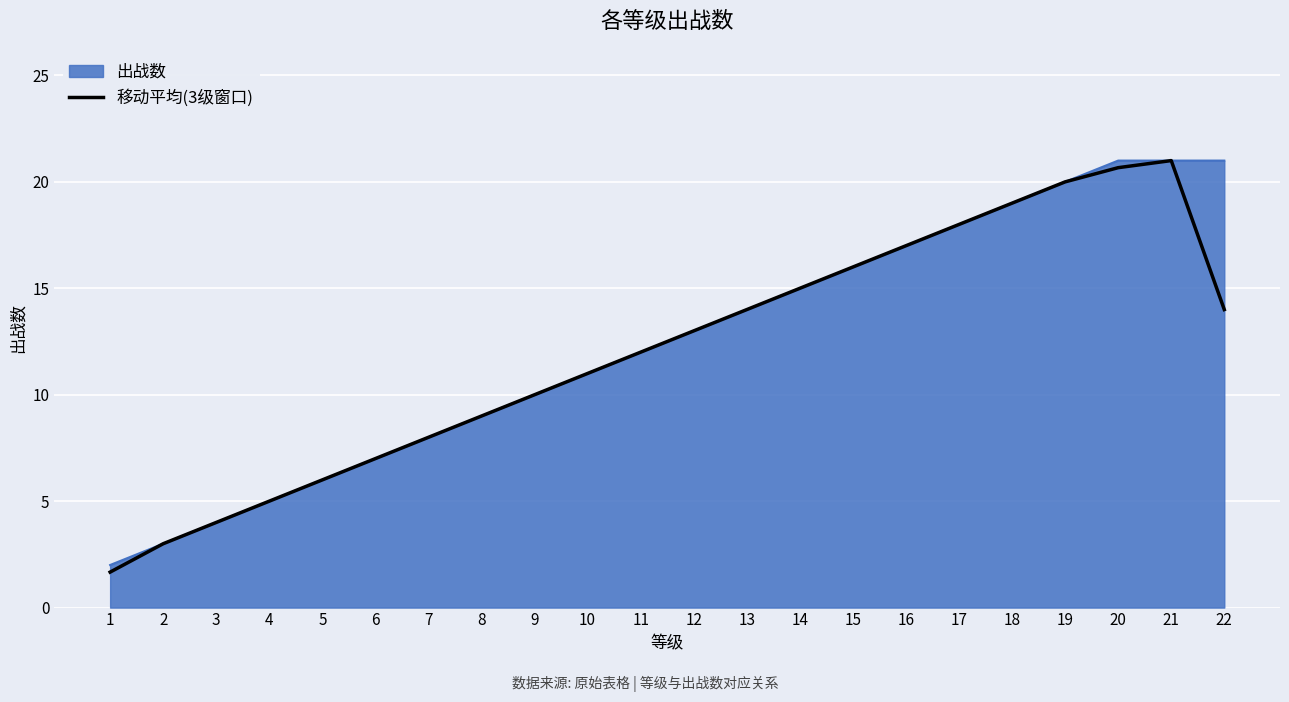

Between 10 and 22, which series saw the biggest shift?

出战数